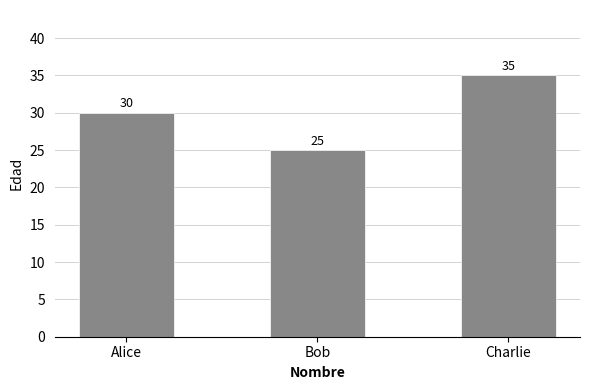

What is the difference between the values at Alice and Charlie?

5